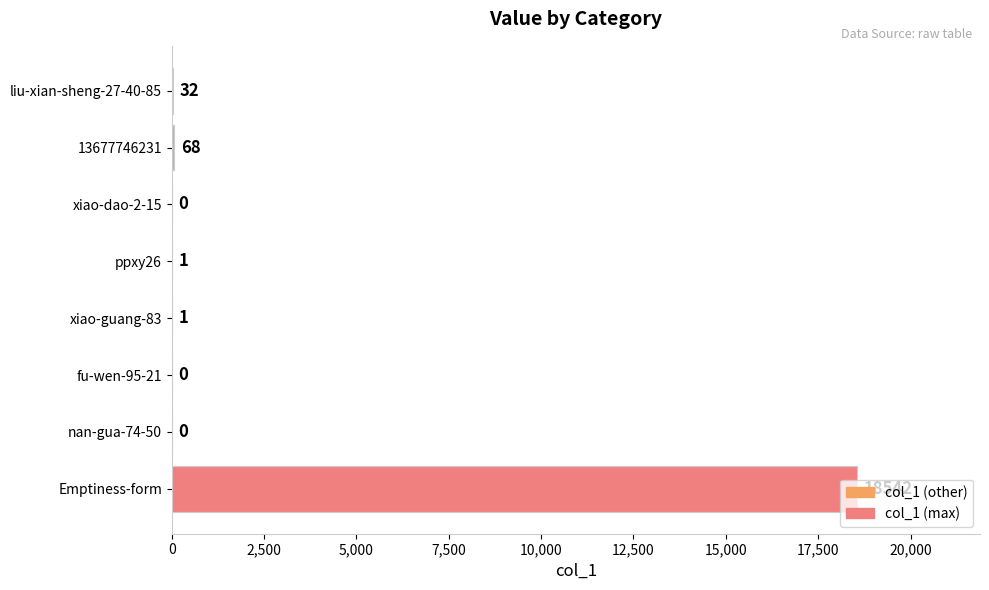

How many categories are shown in the chart?

8